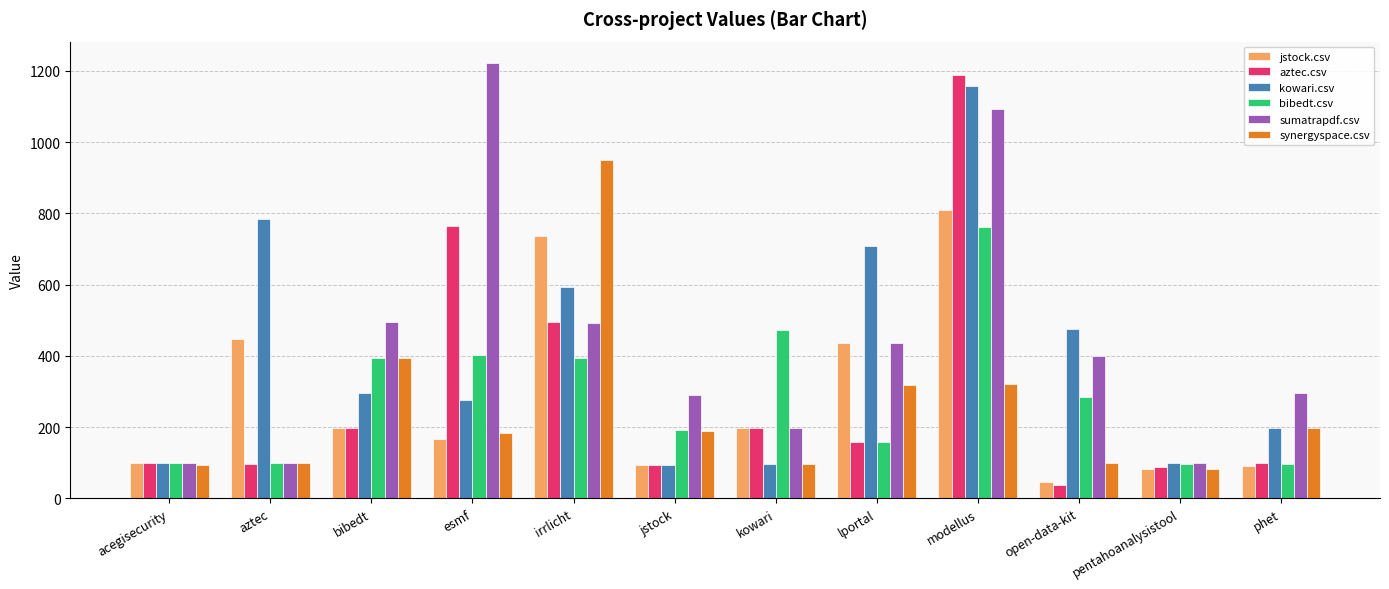

What is the value of the jstock.csv bar at the 12th from the left?

90.5